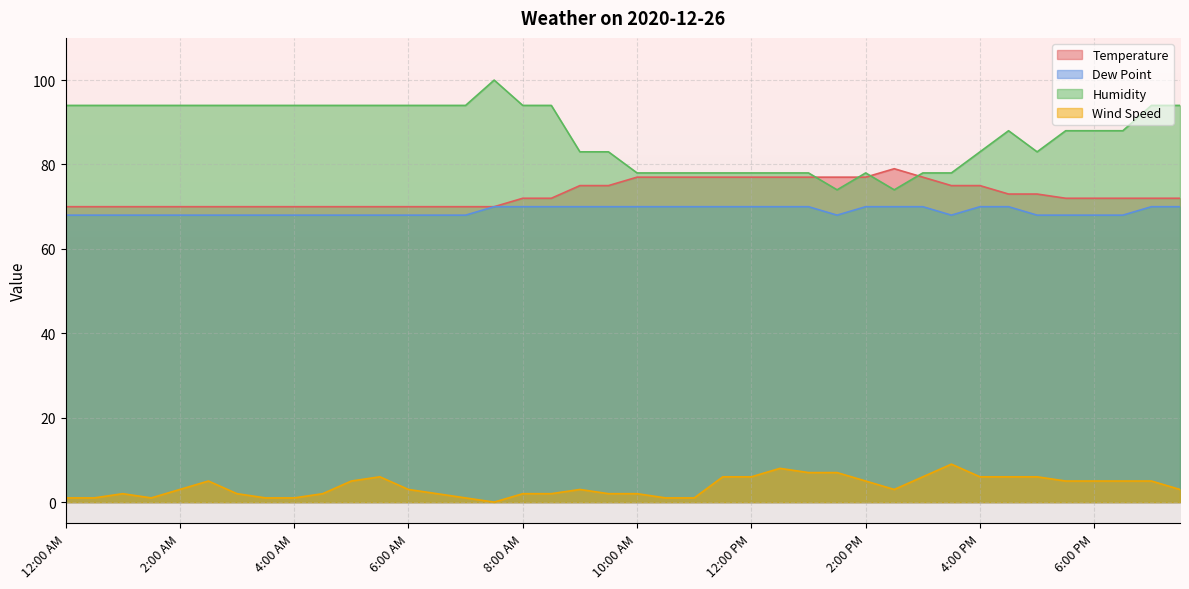

How many series are shown in this chart?

4